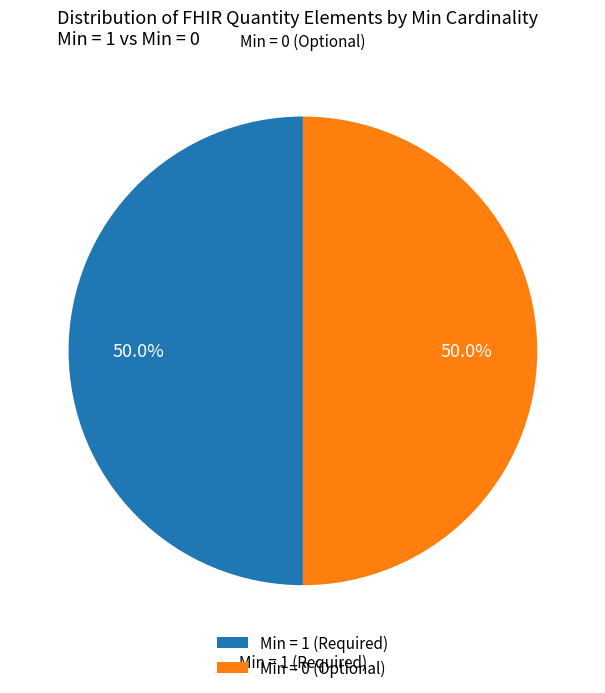

To the nearest percent, what is the average slice percentage?

50%